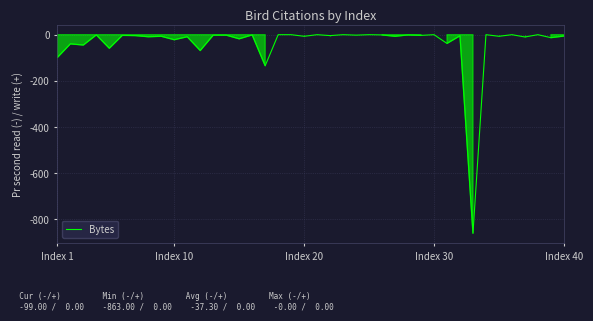

What is the difference between the maximum and minimum values?

863